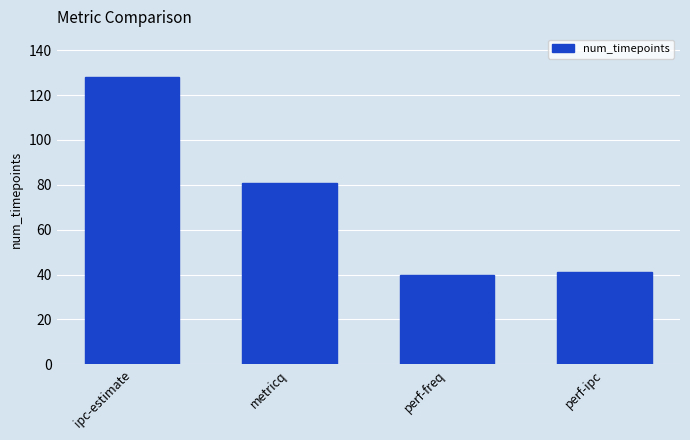

Where is the data nearest to the value 84?

metricq